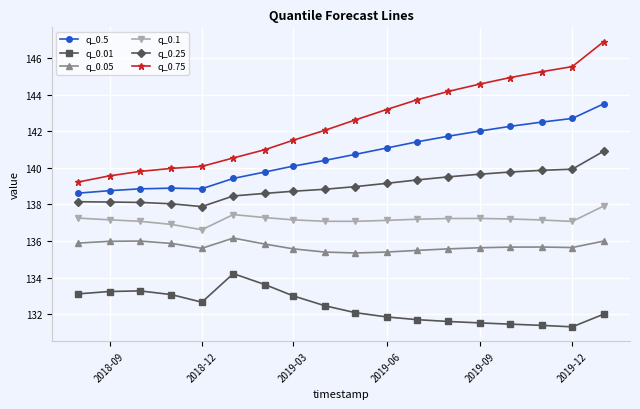

Is this an area chart (filled region under the line)?

No